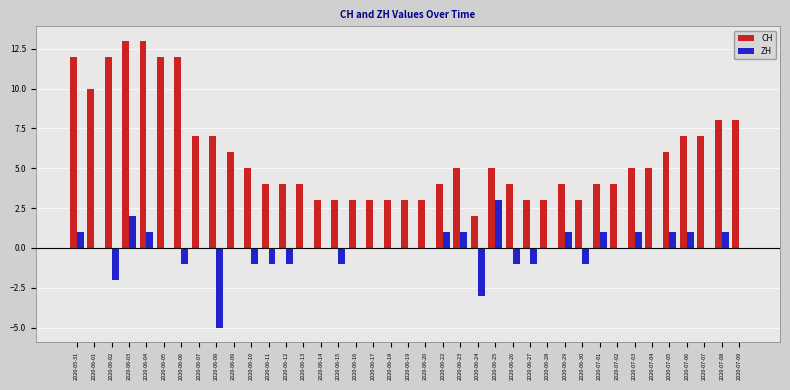

At which category is the sum across all series the highest?

2020-06-03